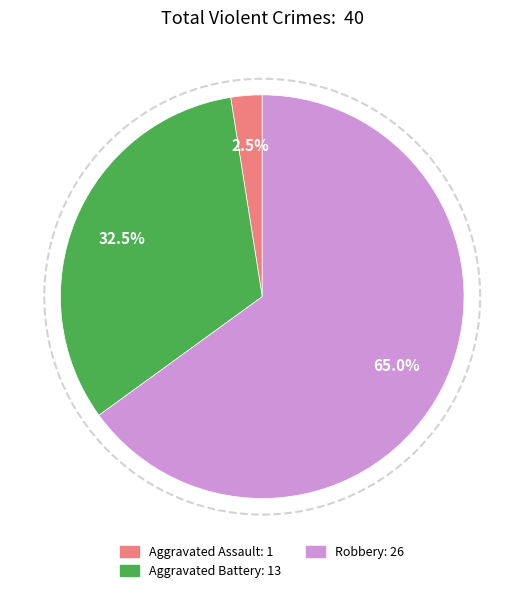

Count the number of slices in the pie.

3